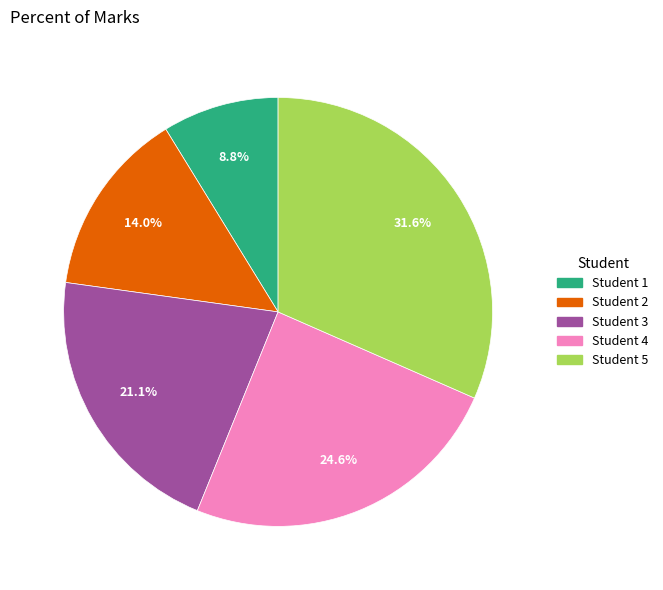

Which has a higher value, Student 2 or Student 4?

Student 4